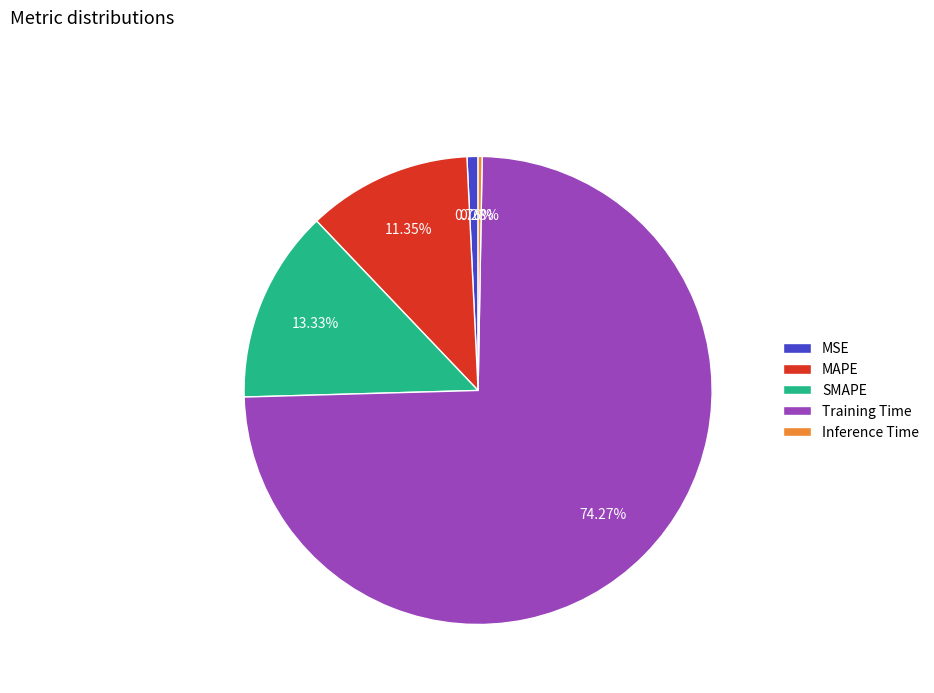

What percentage is NOT represented by MAPE?

88.6%